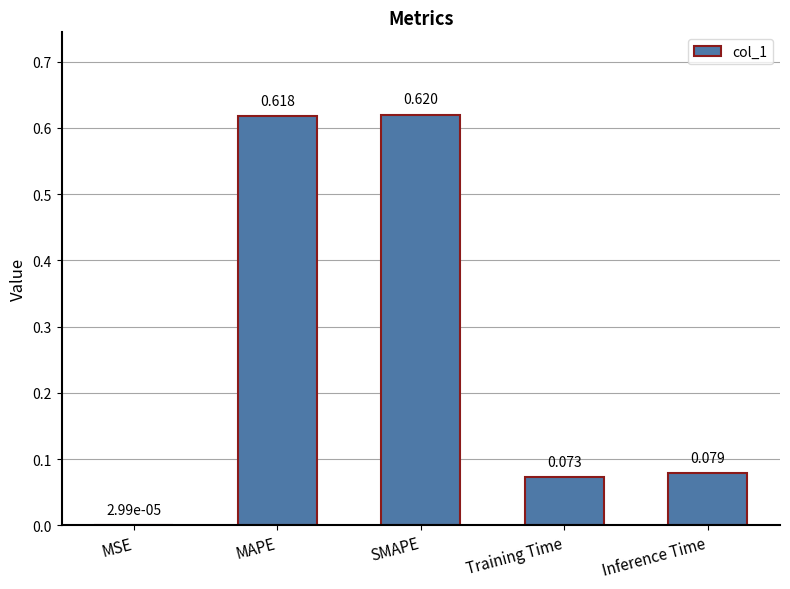

Which has a higher value, SMAPE or MAPE?

SMAPE